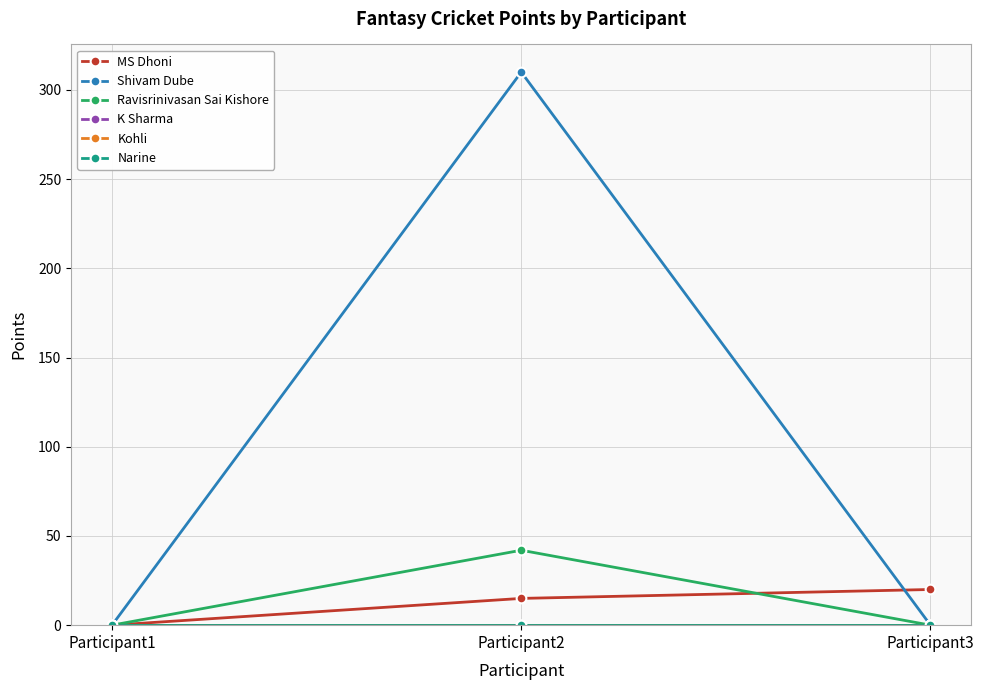

What is the difference between the maximum and second lowest values in the Ravisrinivasan Sai Kishore series?

42